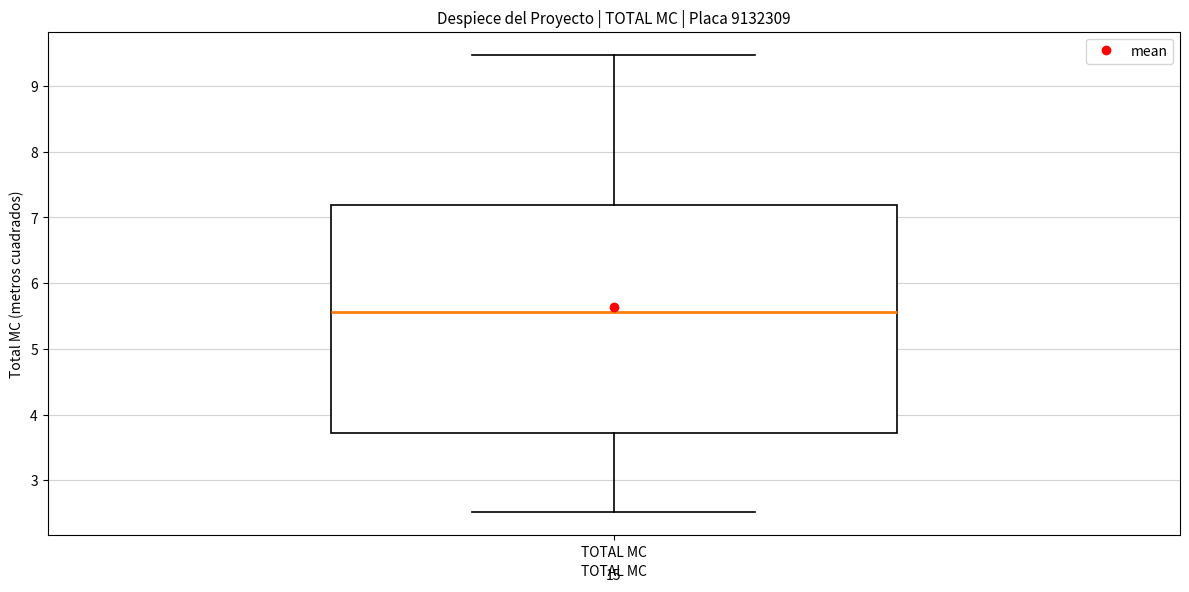

Where does the upper whisker of the box for TOTAL MC end on the y-axis? The values are not printed on the chart, so give them approximately, as read against the axis.

9.5